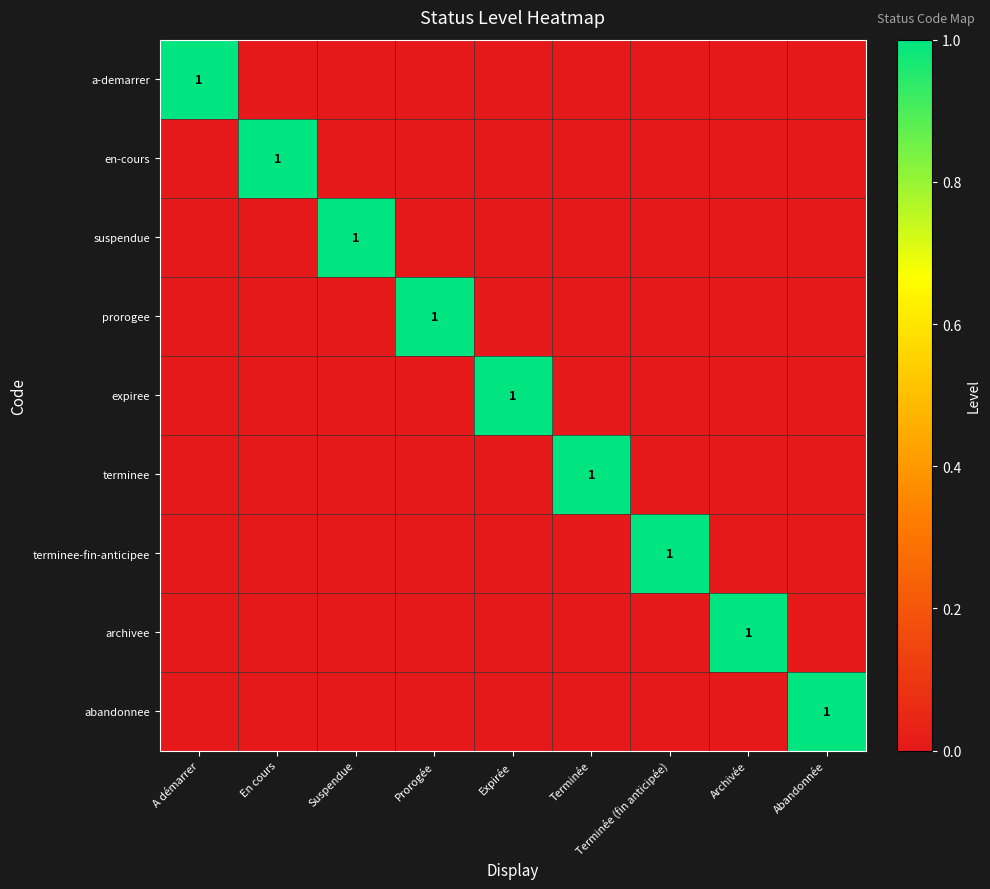

The value of suspendue at Prorogée is 0. True or false?

True